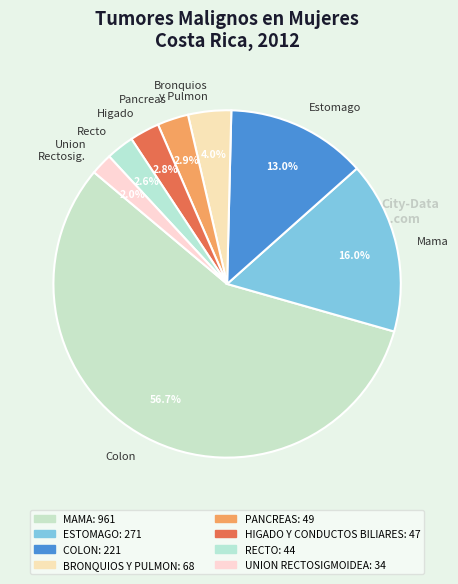

Which slice is the smallest?

Union Rectosig.